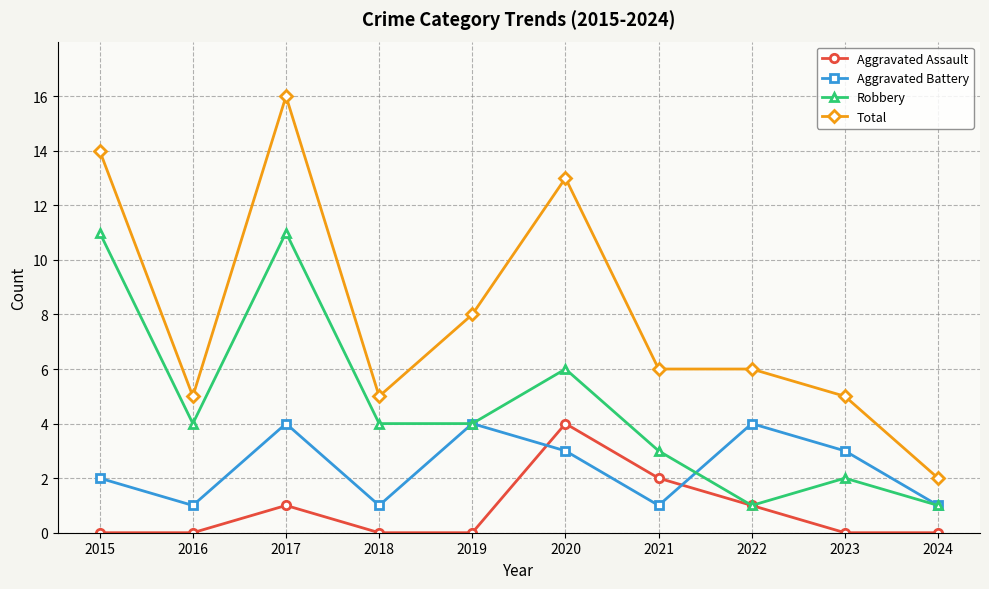

True or false: Total and Aggravated Assault intersect in this chart.

False